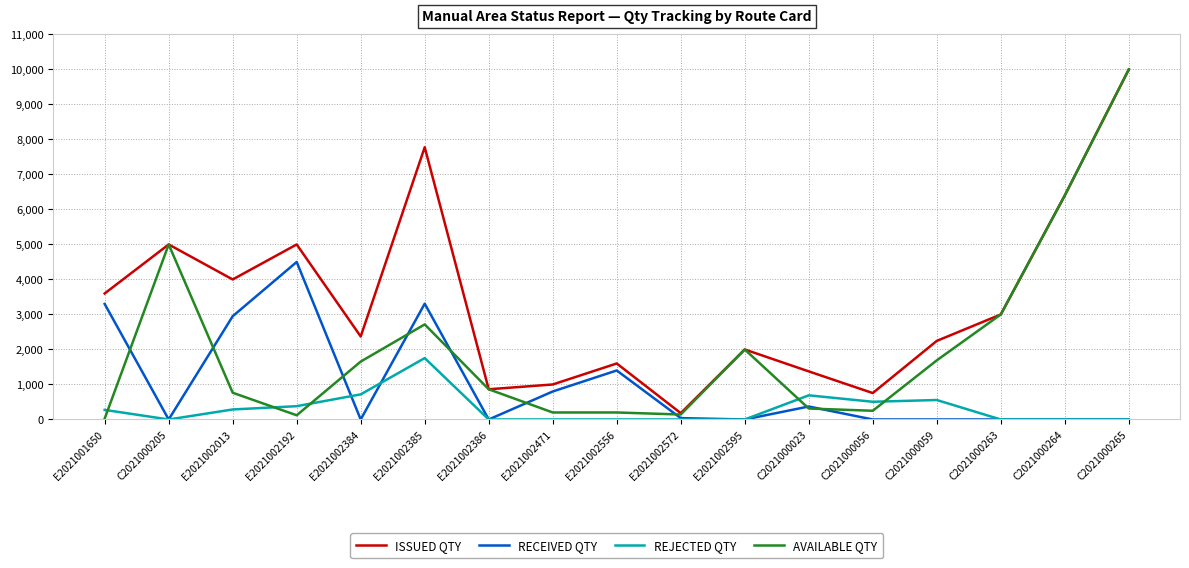

At E2021002471, list the series in order from largest to smallest.

ISSUED QTY, RECEIVED QTY, AVAILABLE QTY, REJECTED QTY